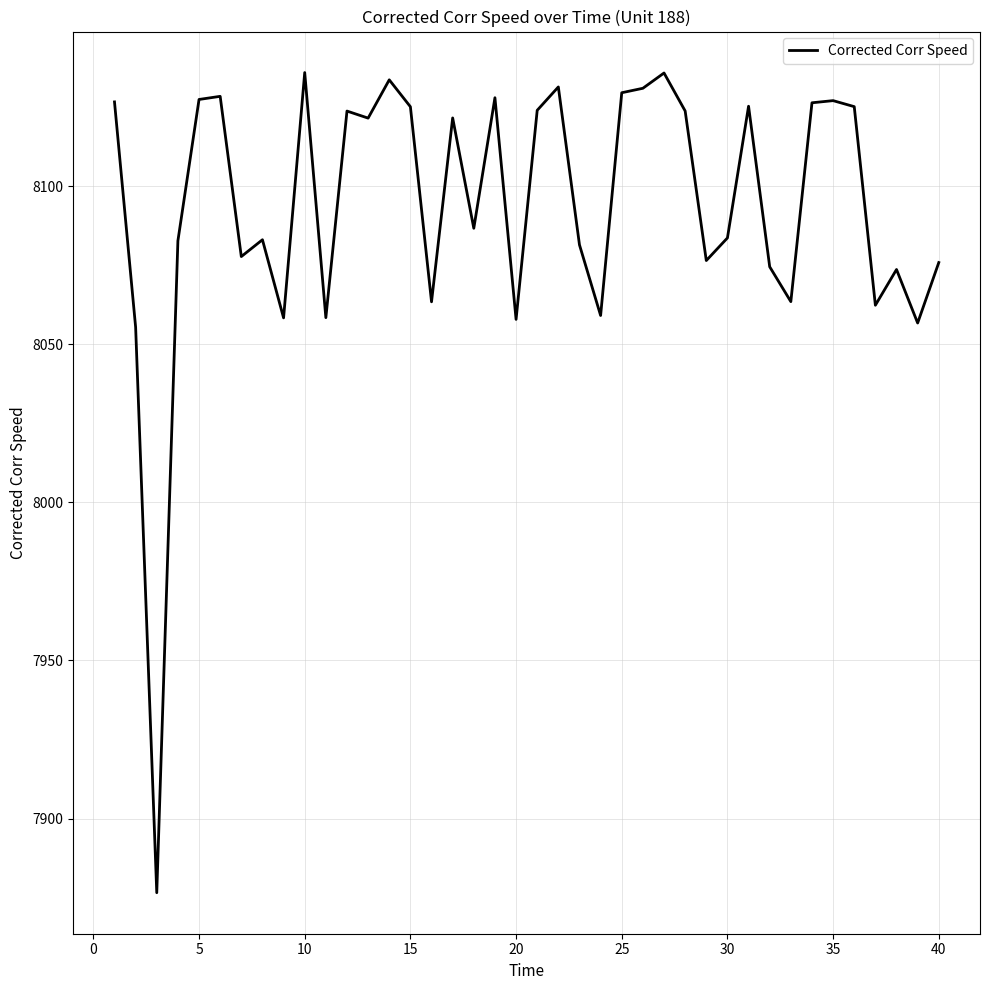

What is the greatest value displayed?

8135.9